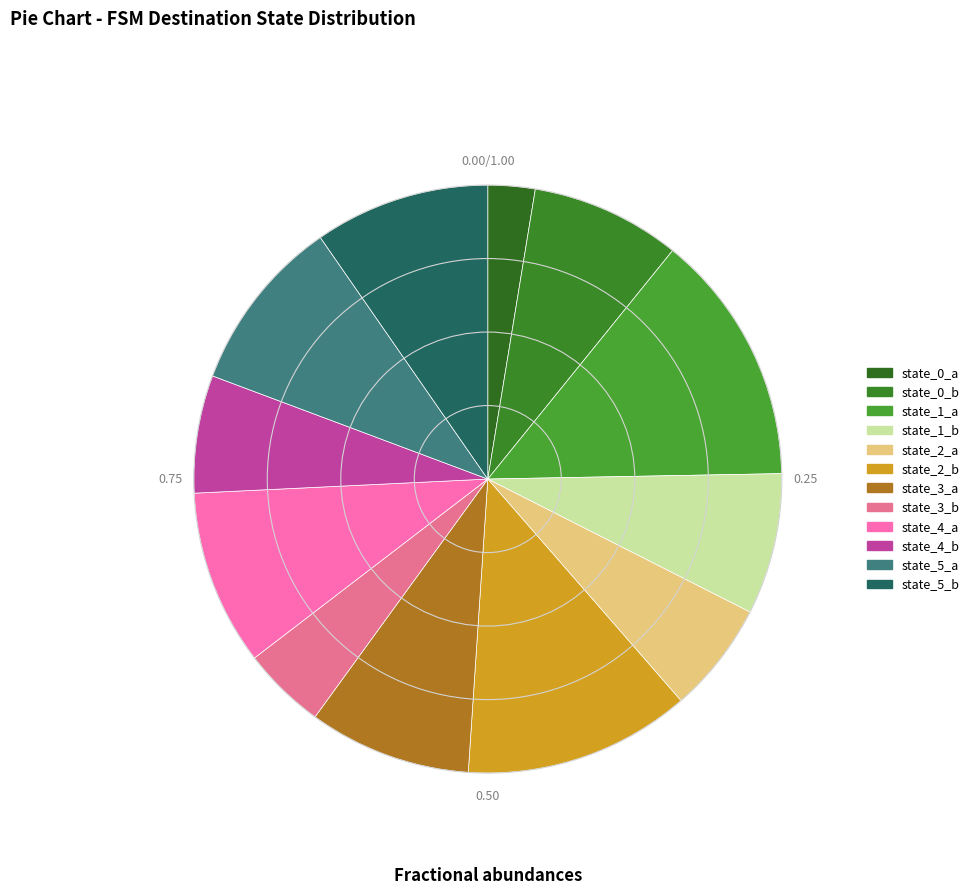

How many slices are in this pie chart?

12